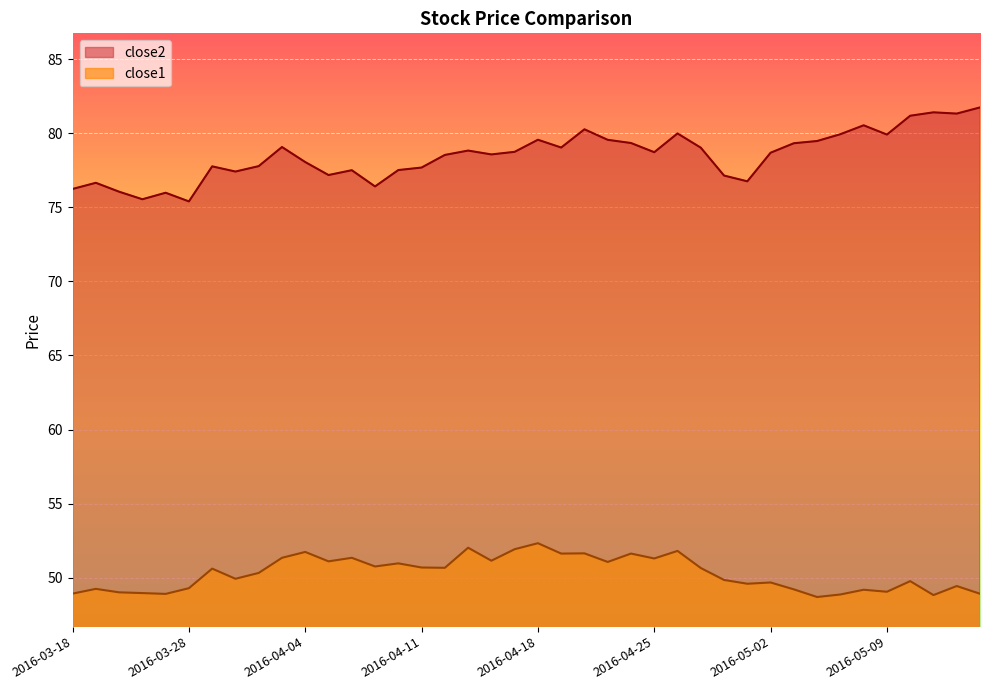

What is the sum of the close1 values at 2016-04-19 and 2016-05-02?

101.3